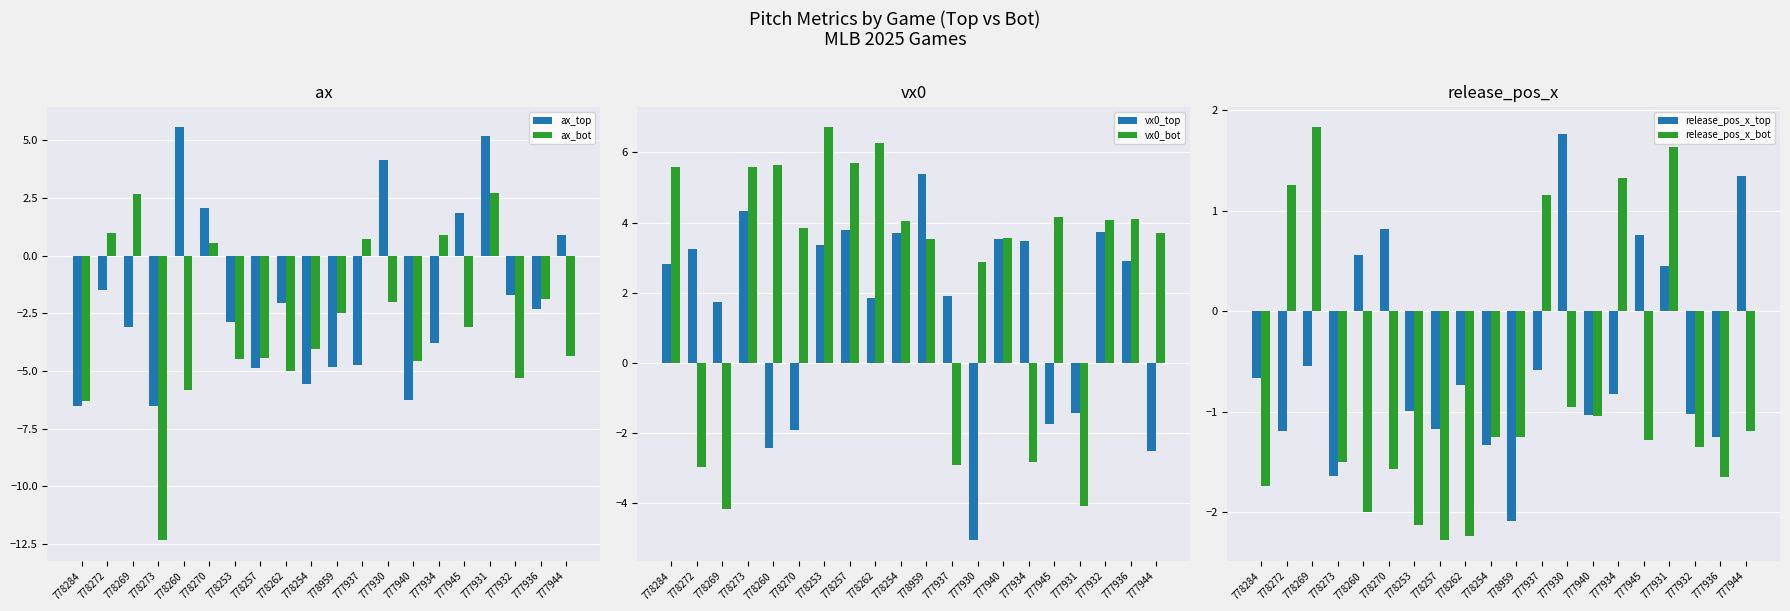

True or false: ax_top has a value of 5.8 at 777930.

False